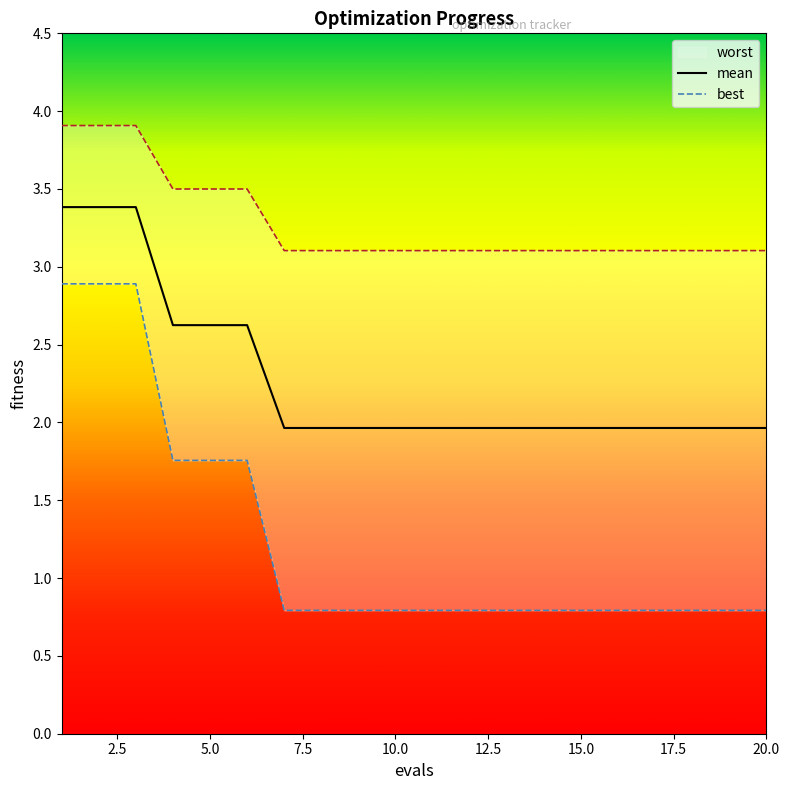

What is the average value of the mean series?

2.3